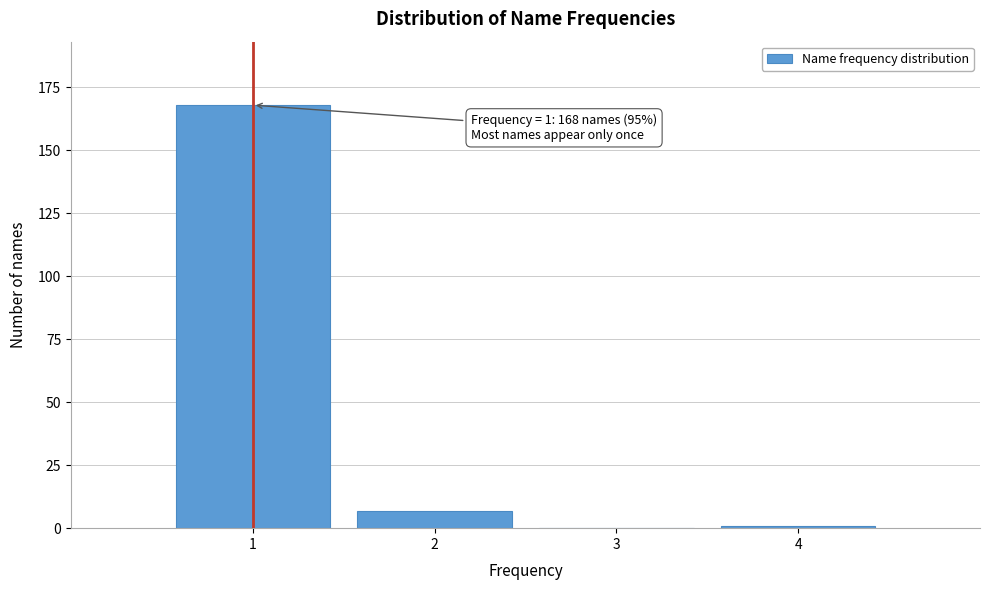

Reading left to right, transcribe all the data shown in this chart.

1=168	2=7	3=0	4=1